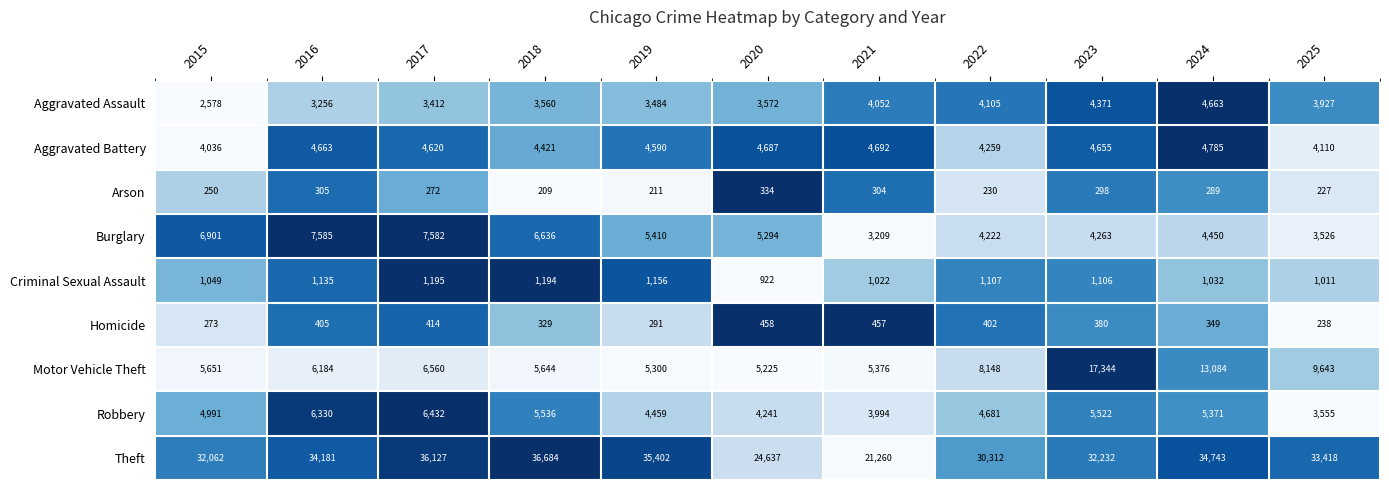

At how many categories does at least one series exceed 16818?

11